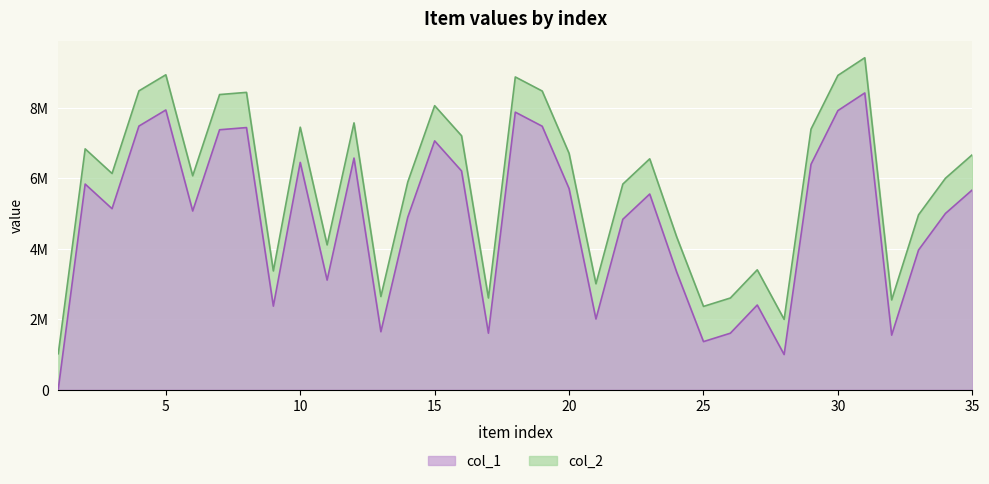

Which series has the largest range (max minus min)?

col_1